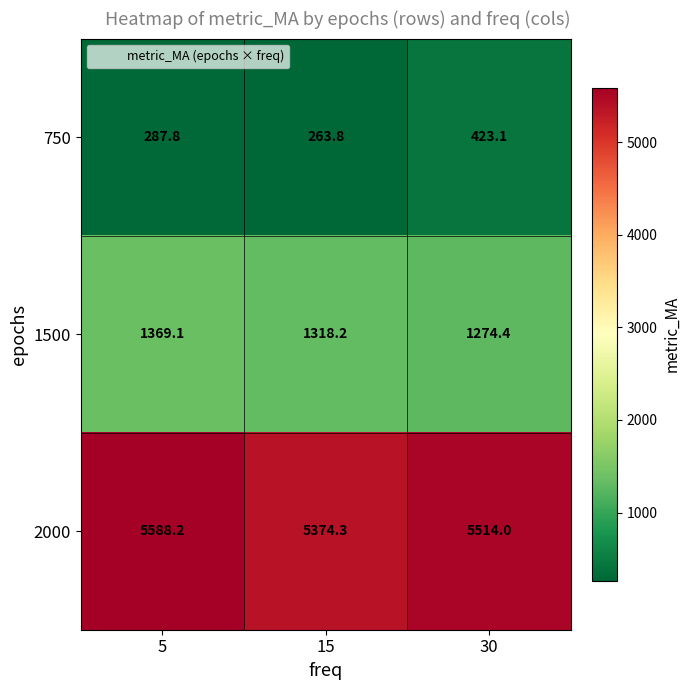

Where is 2000 nearest to the value 5481?

30